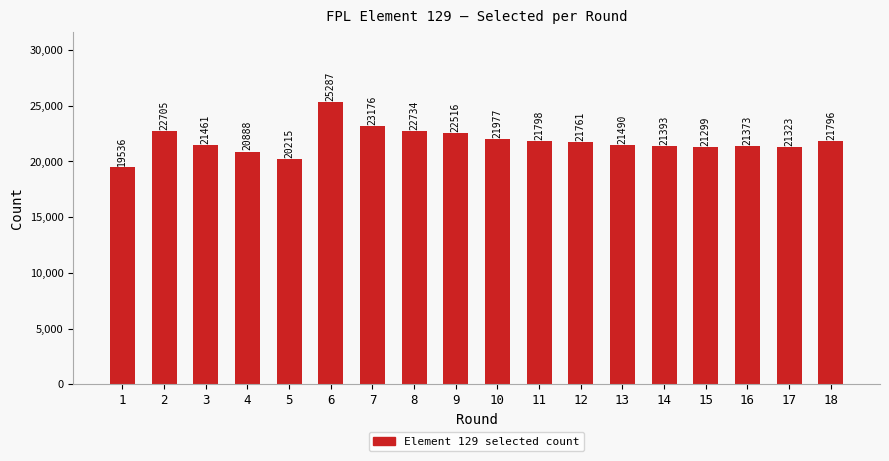

How many bars are there in total?

18